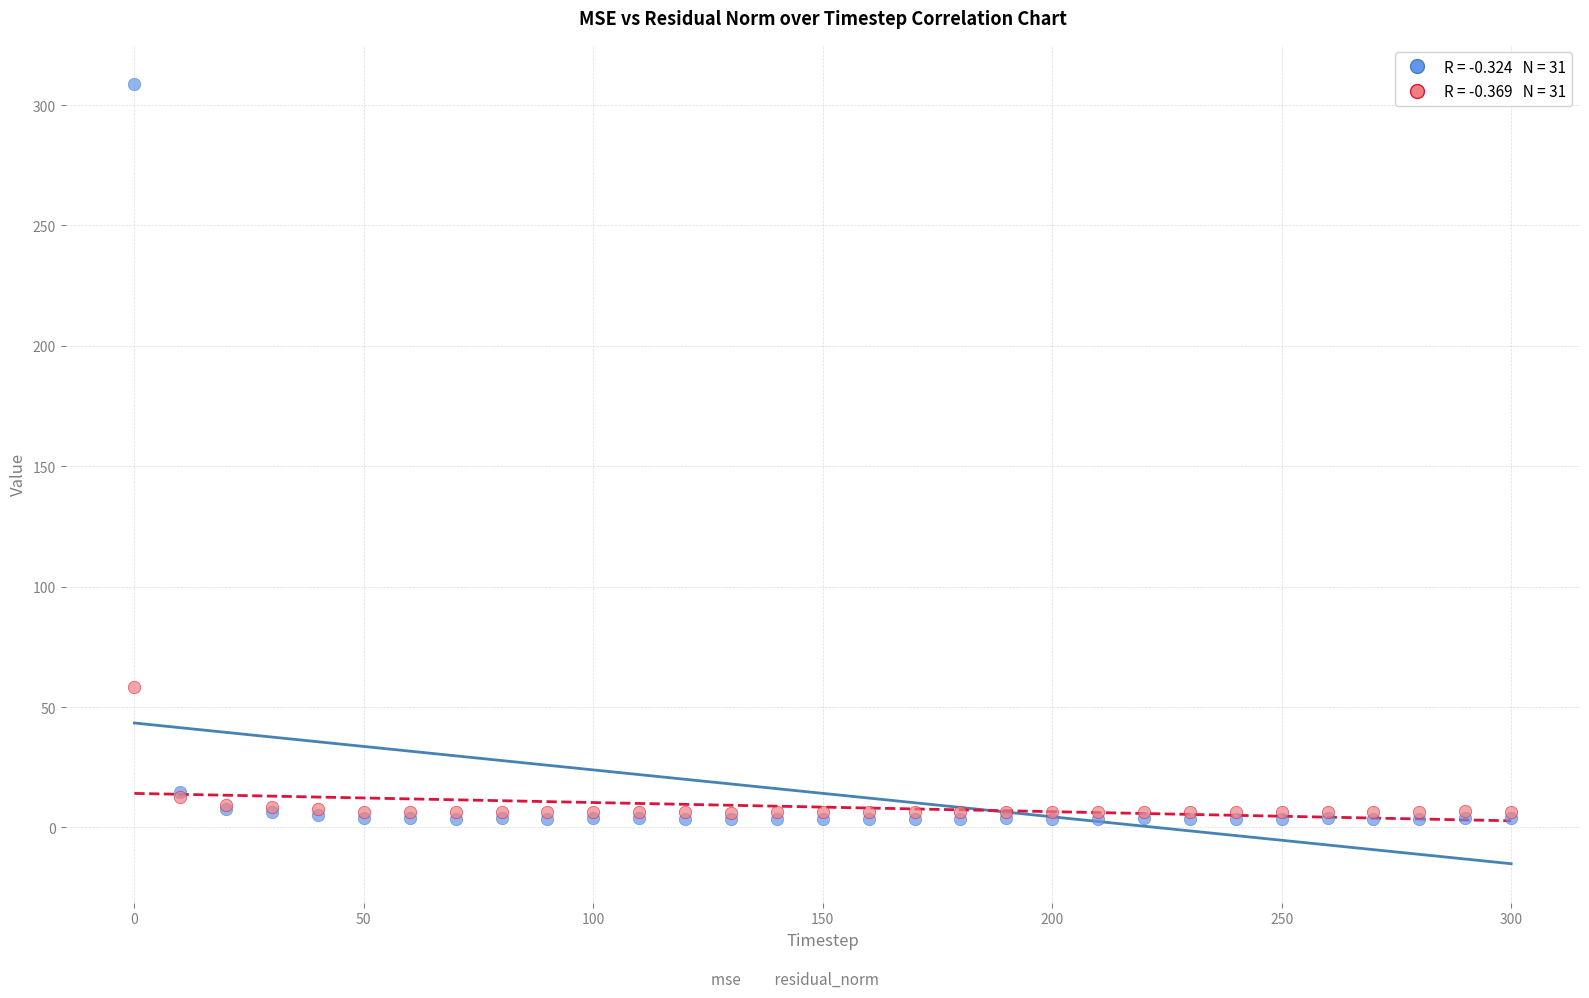

Across all series, what Y value is closest to 156?

58.3